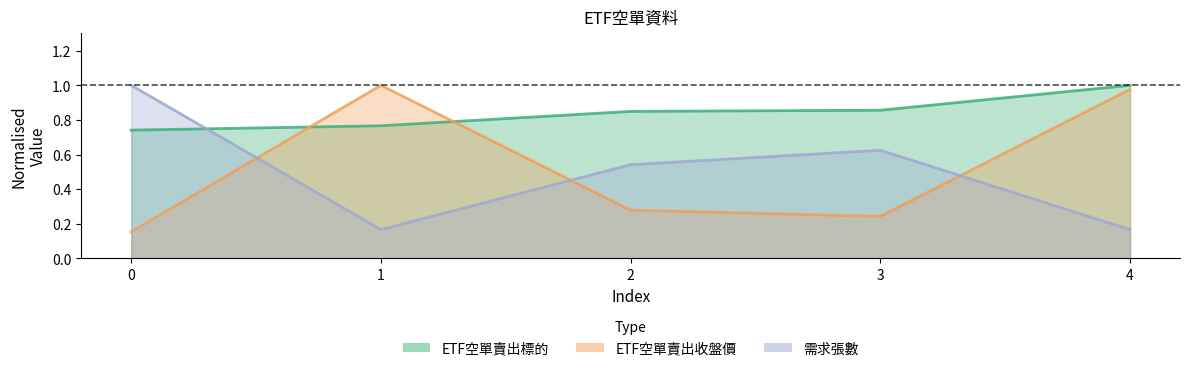

Between 1 and 2, which series saw the biggest shift?

ETF空單賣出收盤價